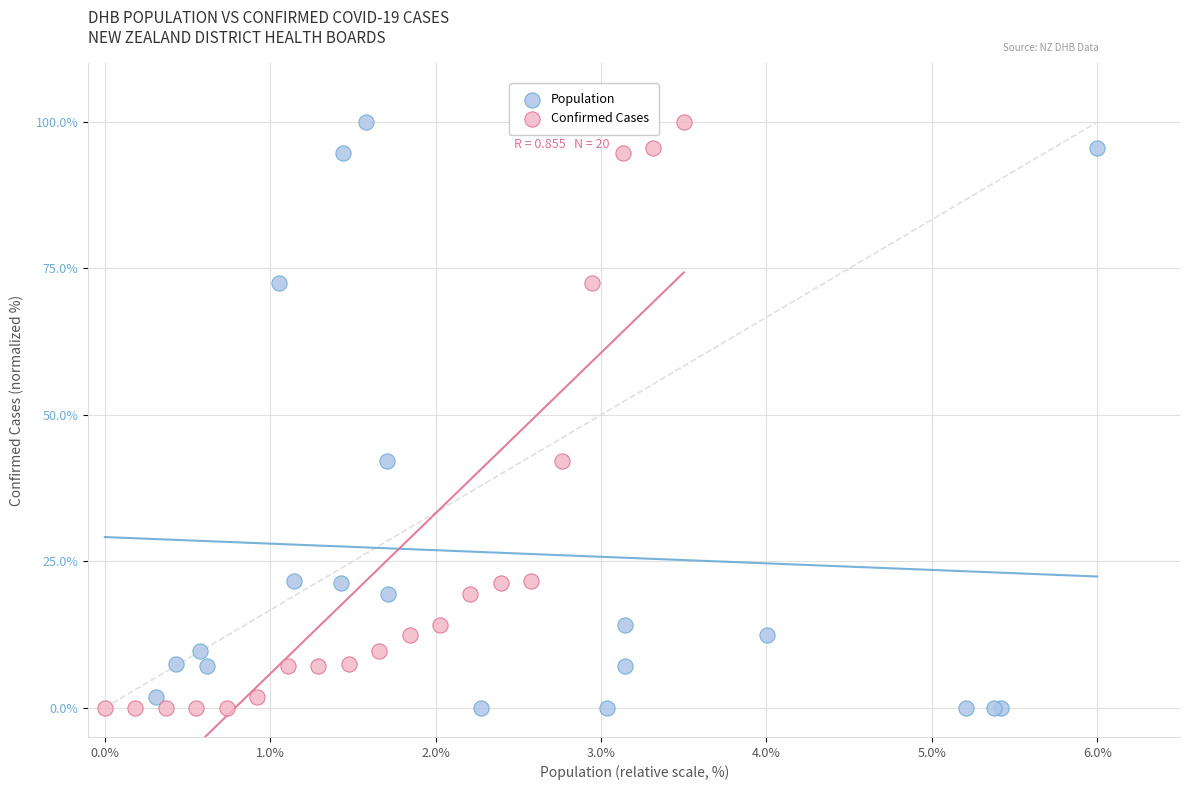

What are all the series names shown in the legend?

Population, Confirmed Cases